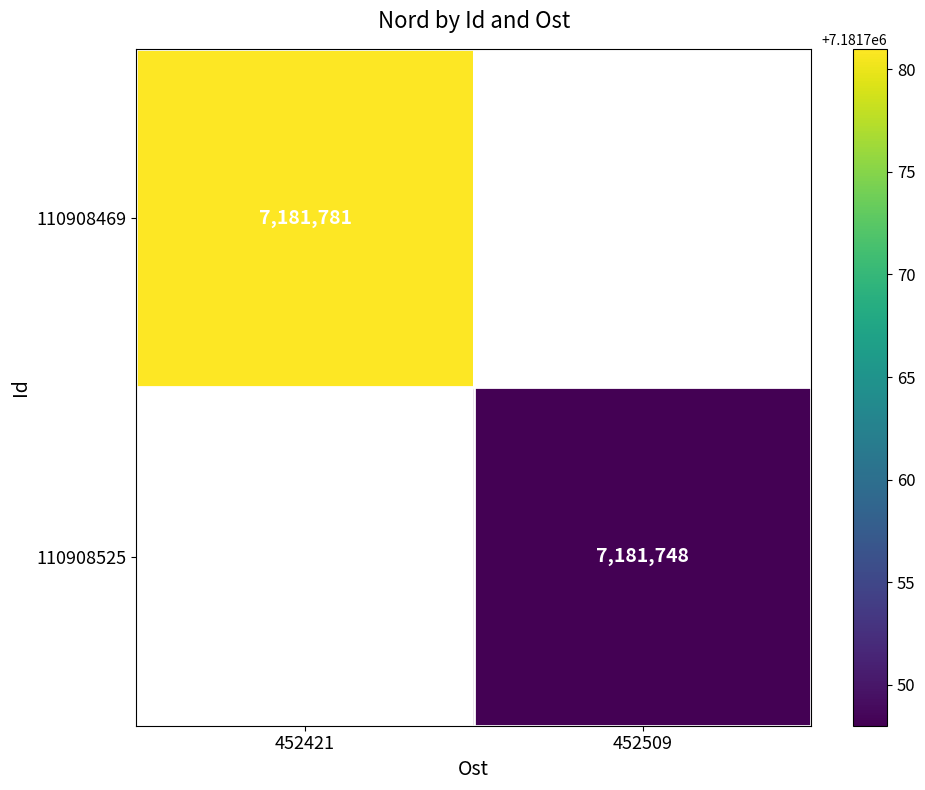

Is the value of 110908469 at 452421 greater than the value of 110908525 at 452509?

Yes